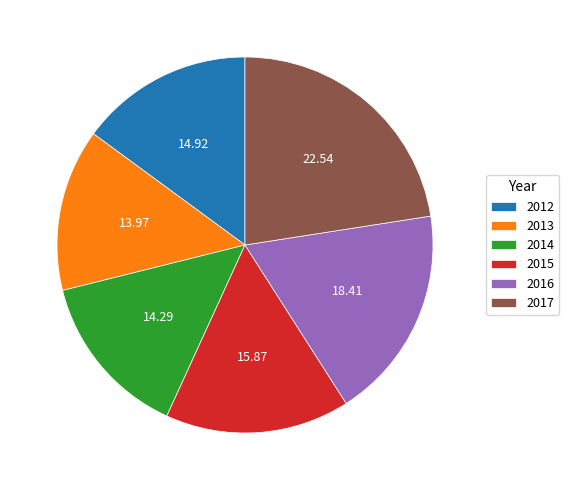

Between 2015 and 2017, which is larger?

2017